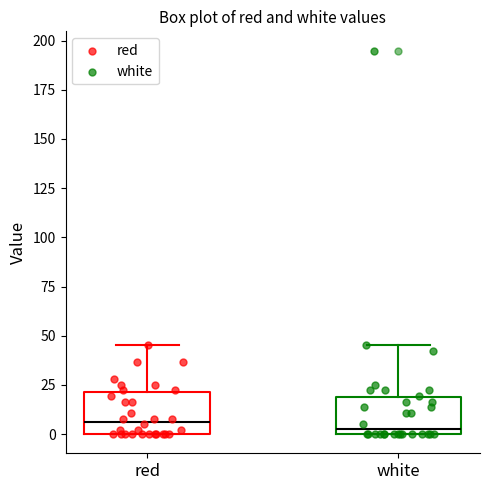

Reading left to right, read every box against the y-axis: the position of its median line, the range the box covers, and the ends of its whiskers. The values are not printed on the chart, so give them approximately, as read against the axis.

red: median 5, box 0 to 20, whiskers 0 to 45
white: median 0 (just above the box's lower edge), box 0 to 20, whiskers 0 to 45